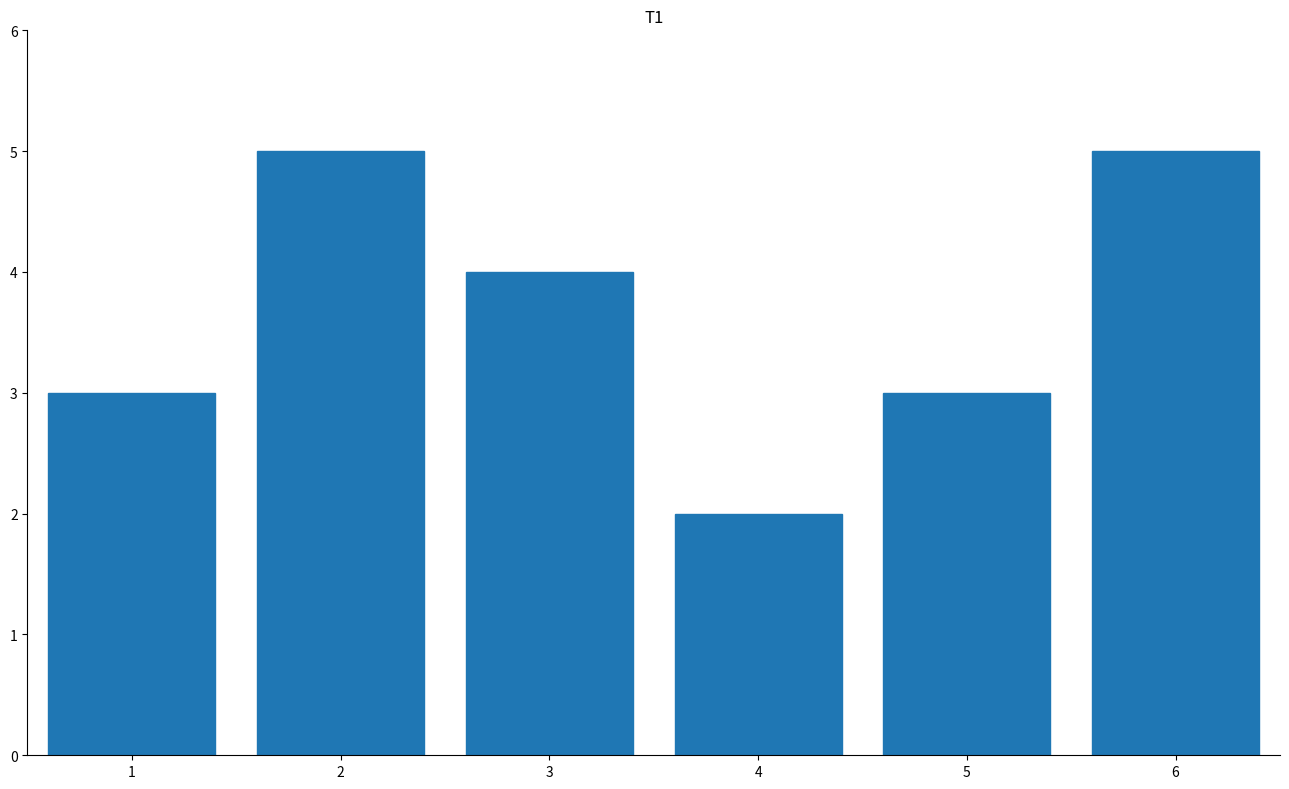

Reading right to left, list all the values displayed in this chart.

5	3	2	4	5	3